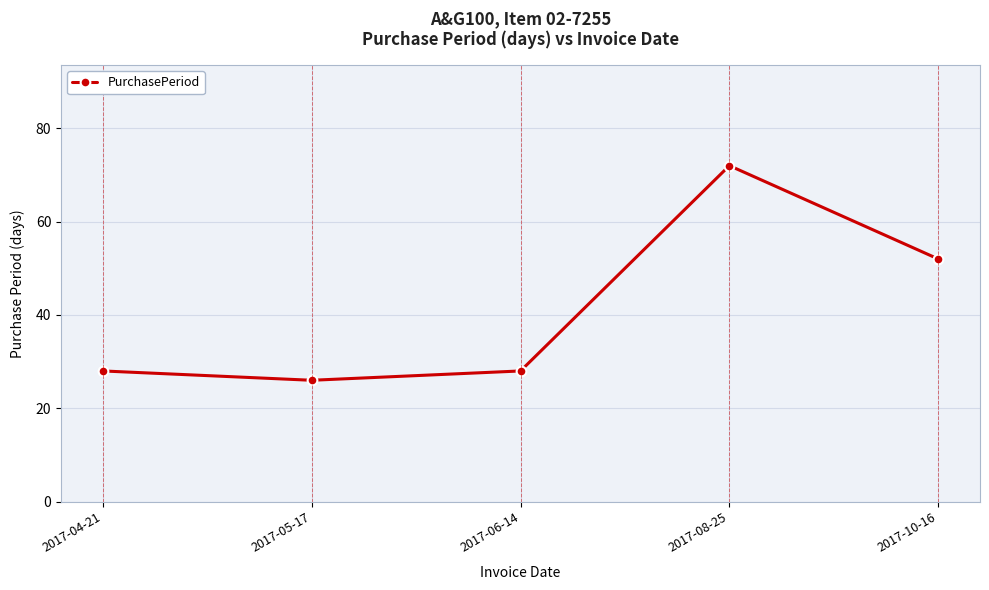

Reading left to right, what are all the values shown in this chart?

28	26	28	72	52